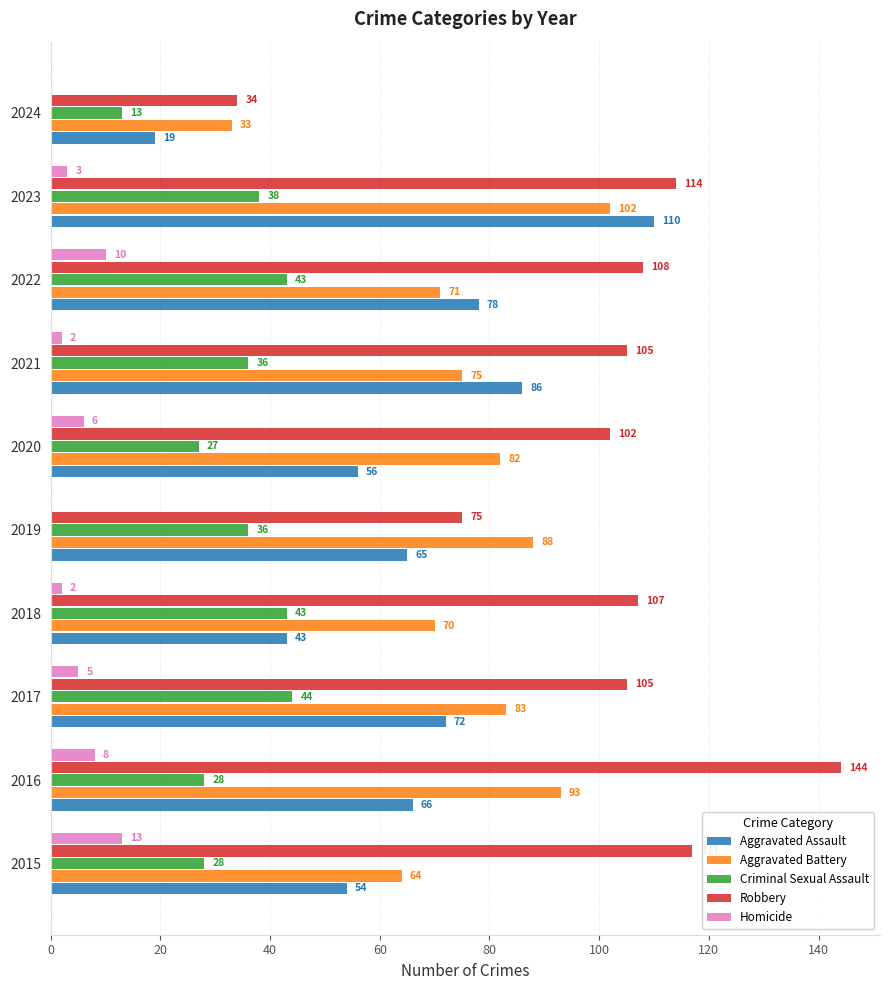

Which category has the highest value in the Robbery series?

2016